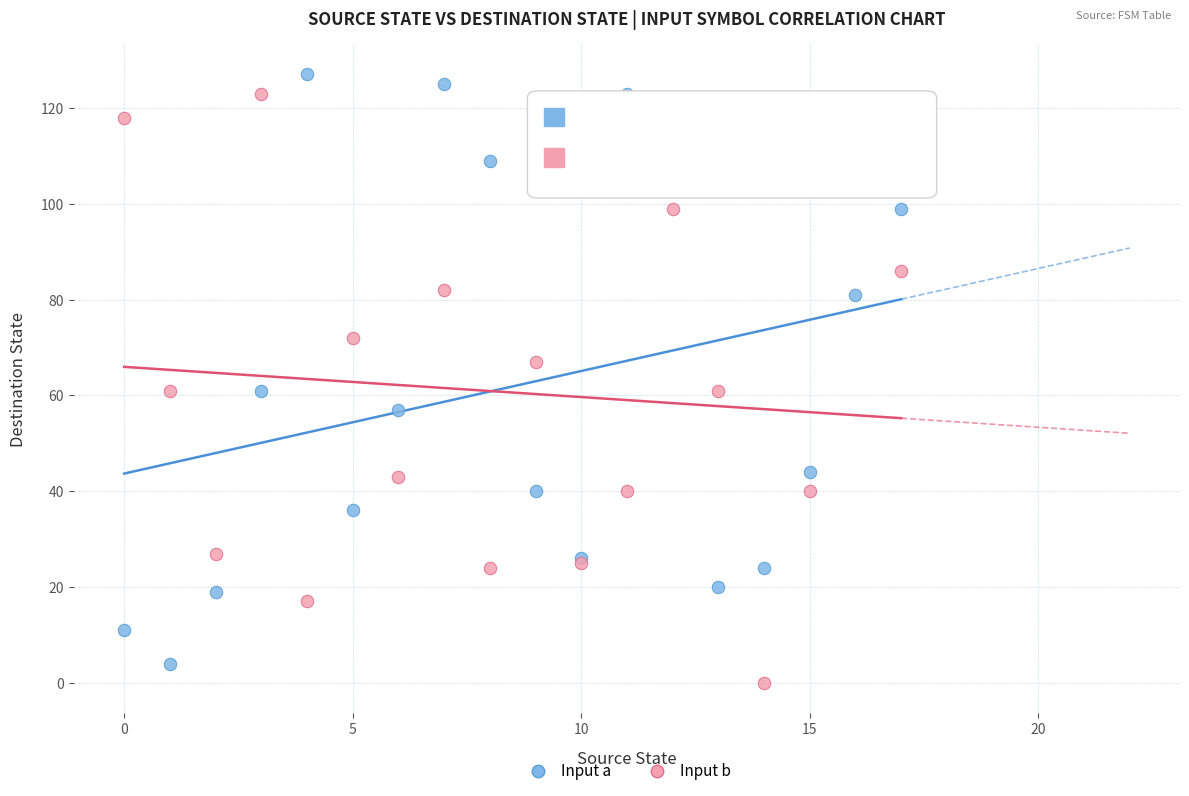

Which series contains the lowest Y value?

Input b